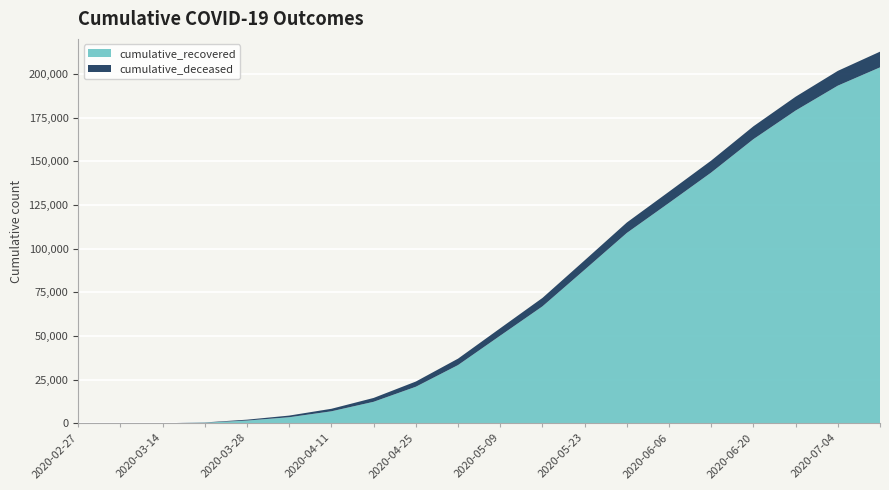

Reading left to right, transcribe all the data shown in this chart.

cumulative_recovered: 2020-02-27=3	2020-03-07=10	2020-03-14=63	2020-03-21=424	2020-03-28=1636	2020-04-04=3542	2020-04-11=6941	2020-04-18=12384	2020-04-25=20996	2020-05-02=33401	2020-05-09=50245	2020-05-16=67003	2020-05-23=87961	2020-05-30=109039	2020-06-06=126237	2020-06-13=143626	2020-06-20=162729	2020-06-27=179106	2020-07-04=193360	2020-07-11=203836
cumulative_deceased: 2020-02-27=0	2020-03-07=1	2020-03-14=20	2020-03-21=140	2020-03-28=517	2020-04-04=950	2020-04-11=1441	2020-04-18=2206	2020-04-25=2978	2020-05-02=3681	2020-05-09=4234	2020-05-16=4825	2020-05-23=5386	2020-05-30=5978	2020-06-06=6437	2020-06-13=6850	2020-06-20=7369	2020-06-27=7924	2020-07-04=8464	2020-07-11=8986